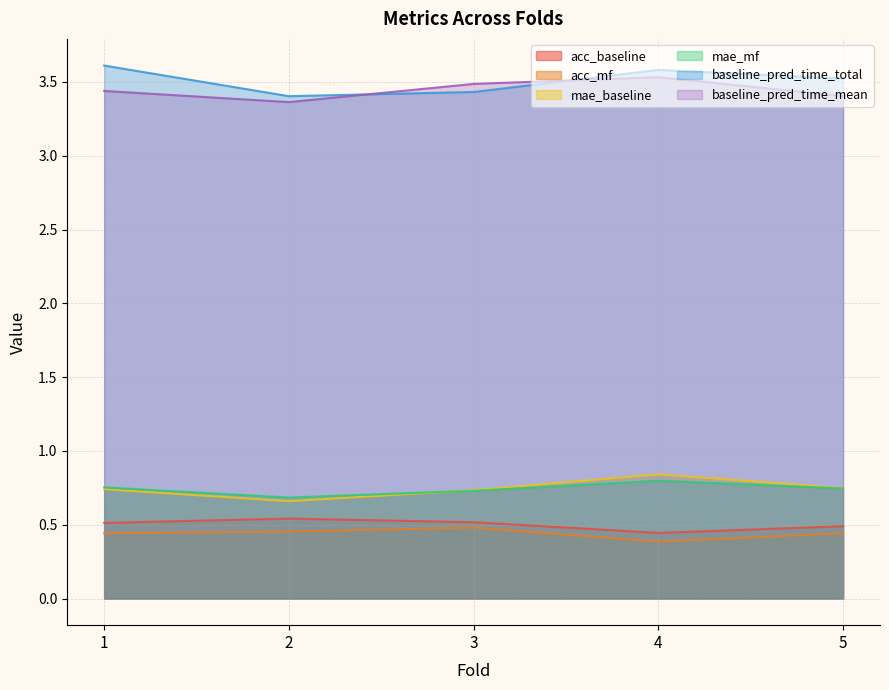

How many series are shown in this chart?

6